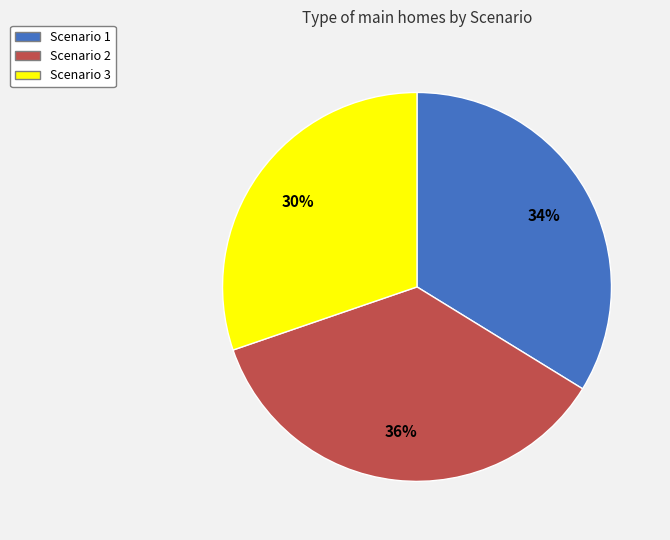

Do Scenario 3 and Scenario 1 together represent more than half of the pie?

Yes